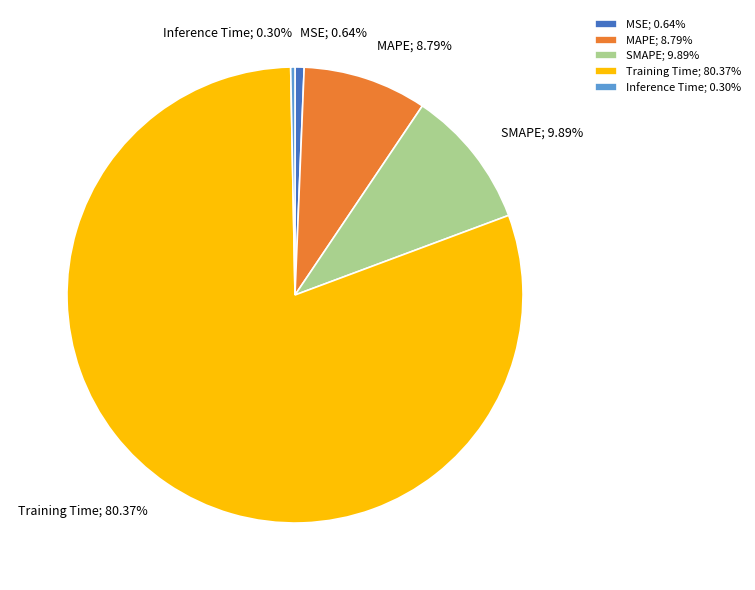

Does Training Time; 80.37% represent more than half of the total?

Yes